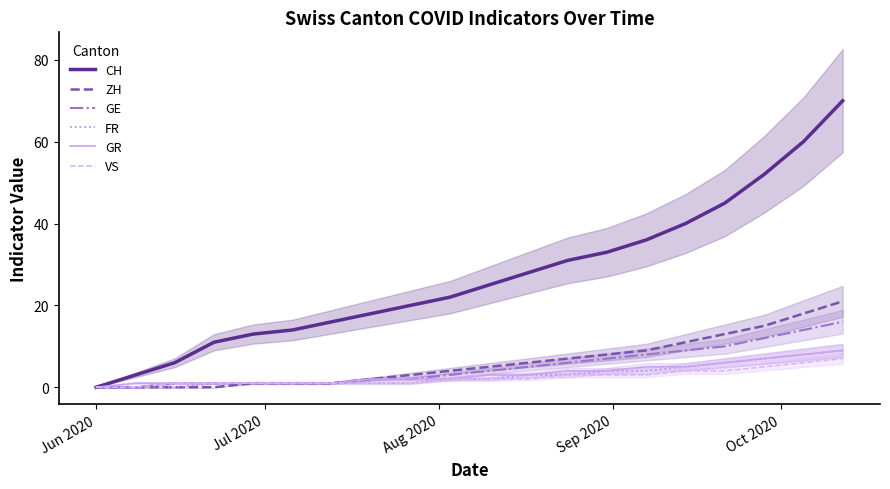

What are all the series names shown in the legend?

CH, ZH, GE, FR, GR, VS